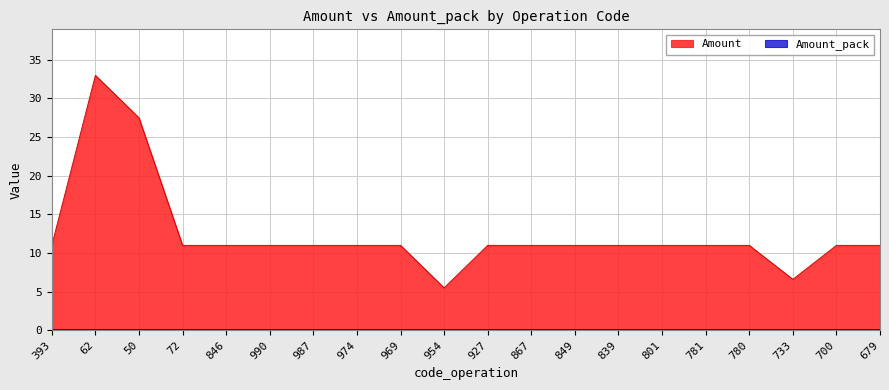

What is the greatest value displayed?

33.0